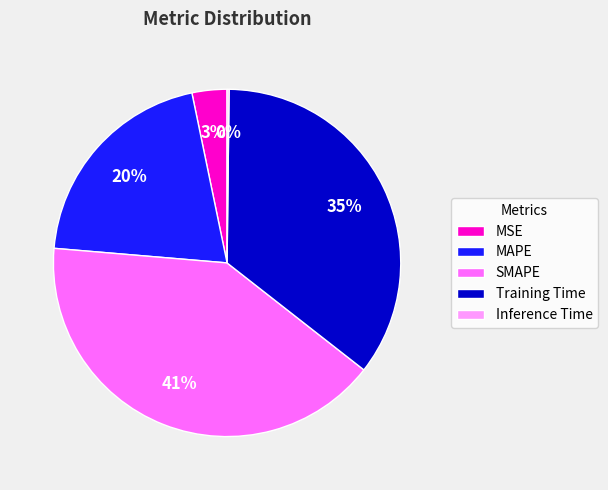

To the nearest percent, what percentage of the pie is SMAPE?

41%